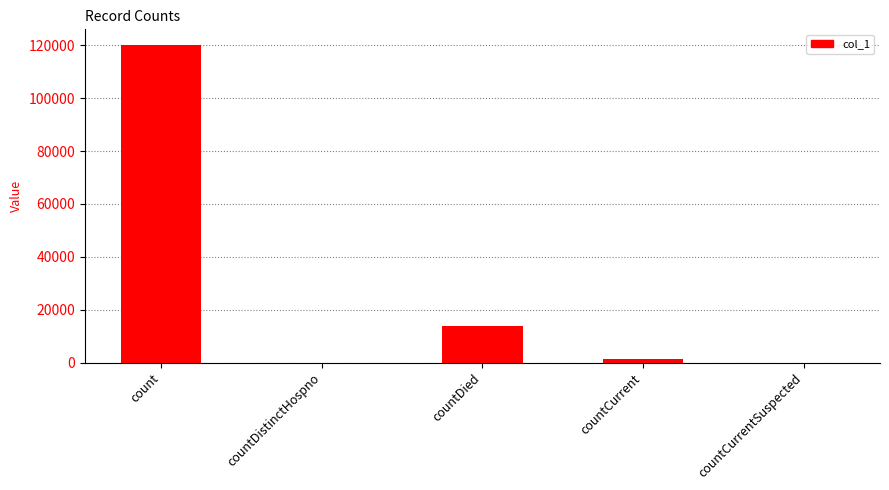

What is the sum of all values?

135050